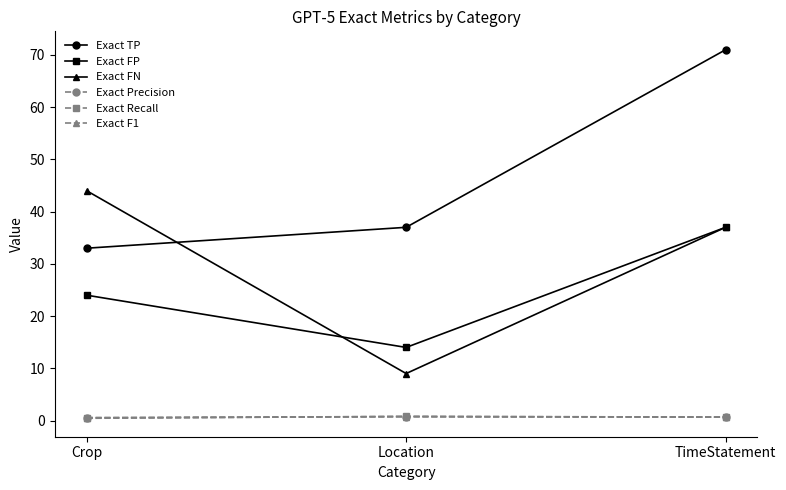

What is the difference between the Exact Recall values at TimeStatement and Location?

0.1